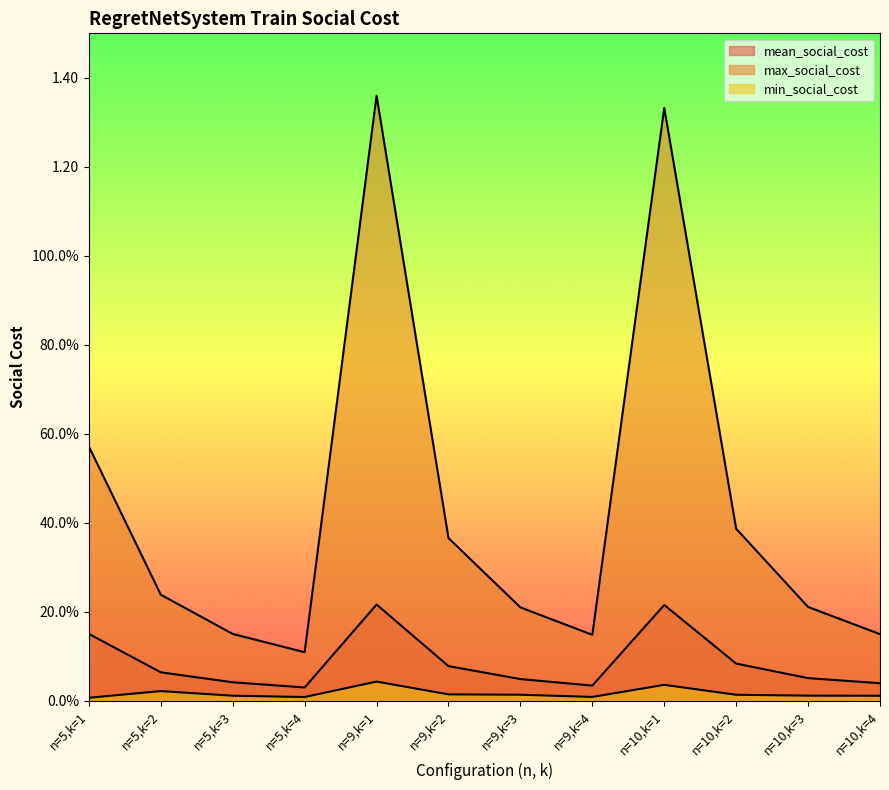

In min_social_cost, how many points are higher than both neighbors (excluding endpoints)?

3